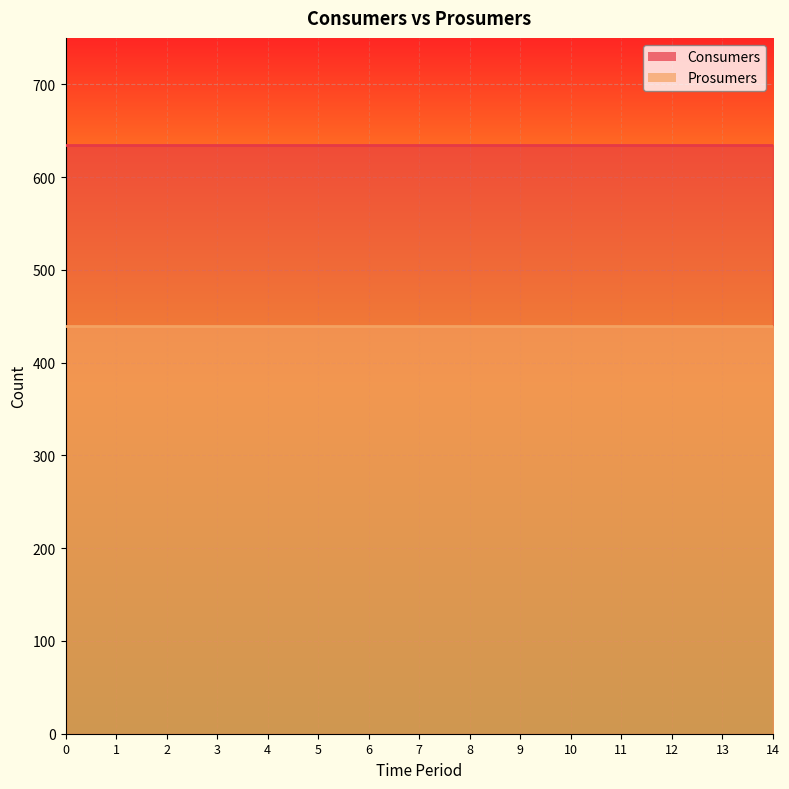

Rank the series at 6 from highest to lowest value.

Consumers, Prosumers